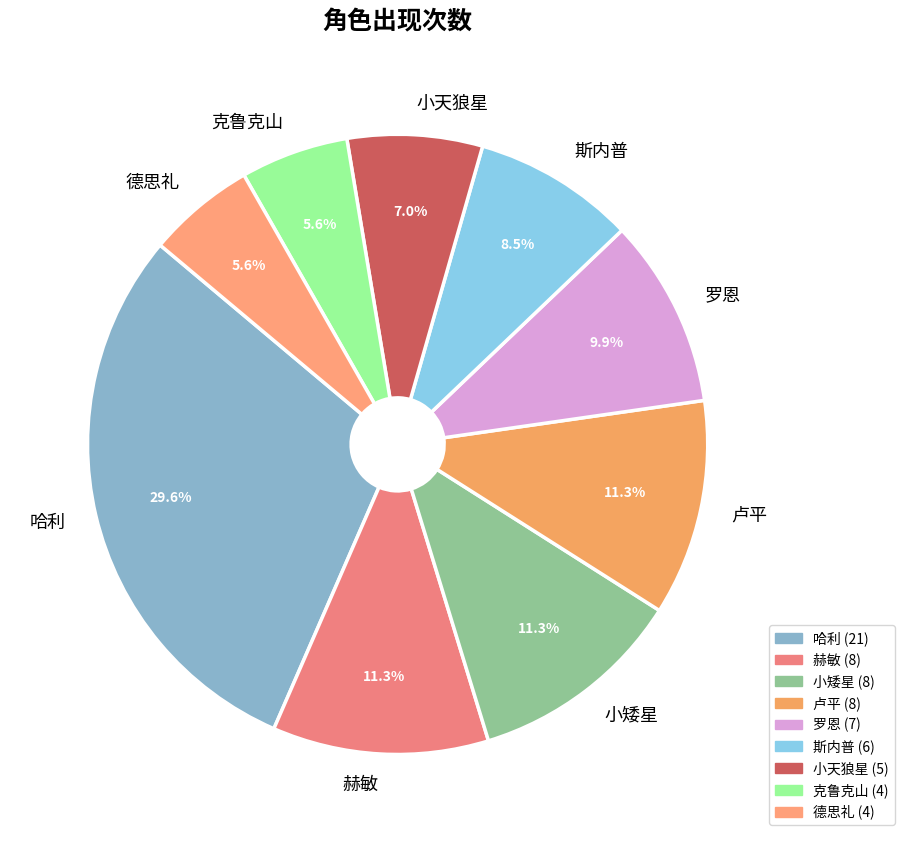

How many slices are in this pie chart?

9